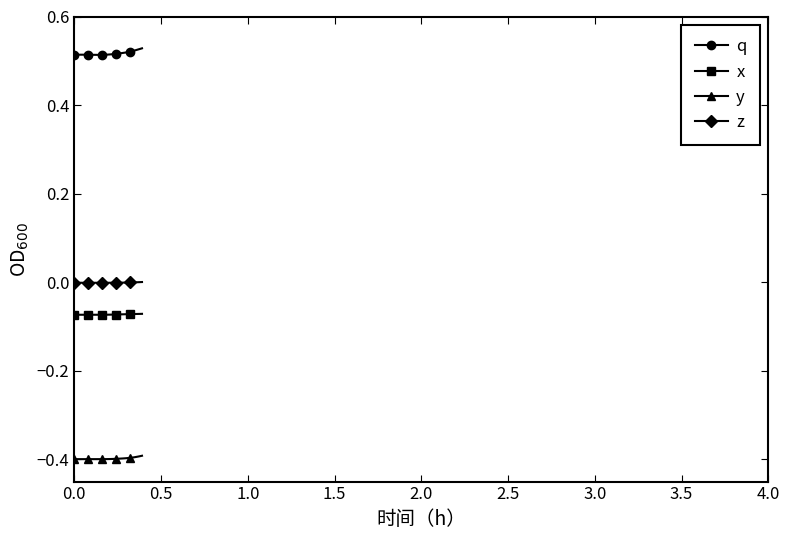

True or false: y and q cross at least once.

False